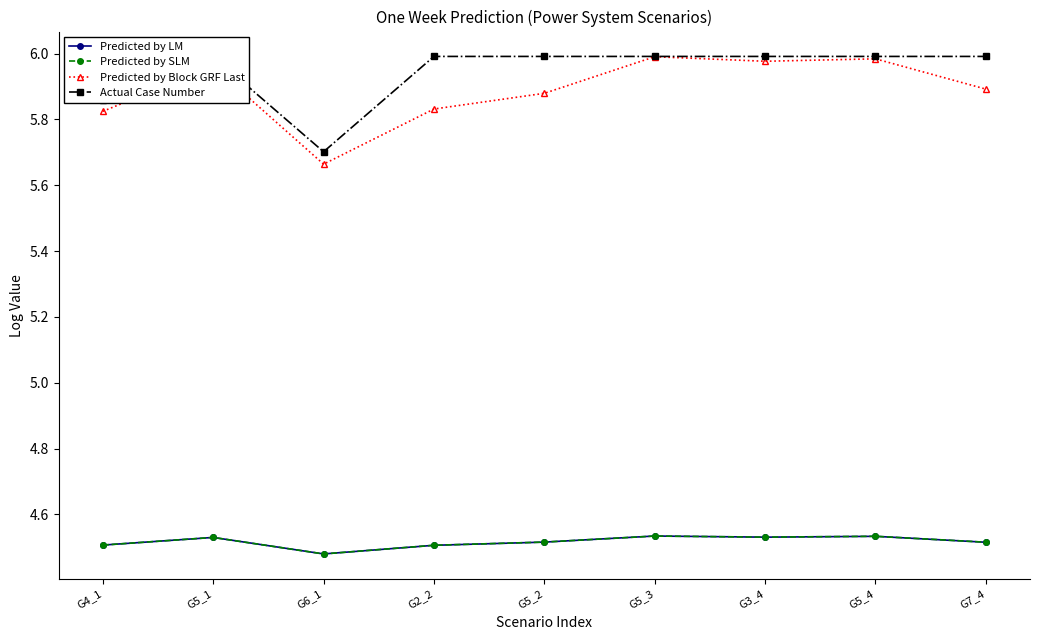

The value of Actual Case Number at G7_4 is 6.0. True or false?

True